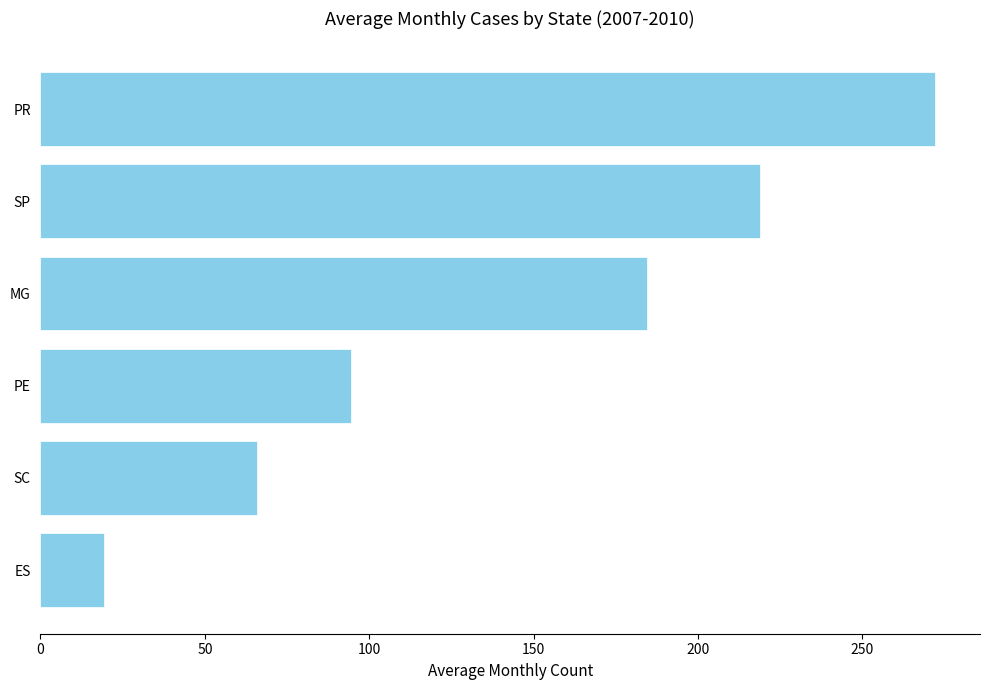

Are the bars horizontal?

Yes